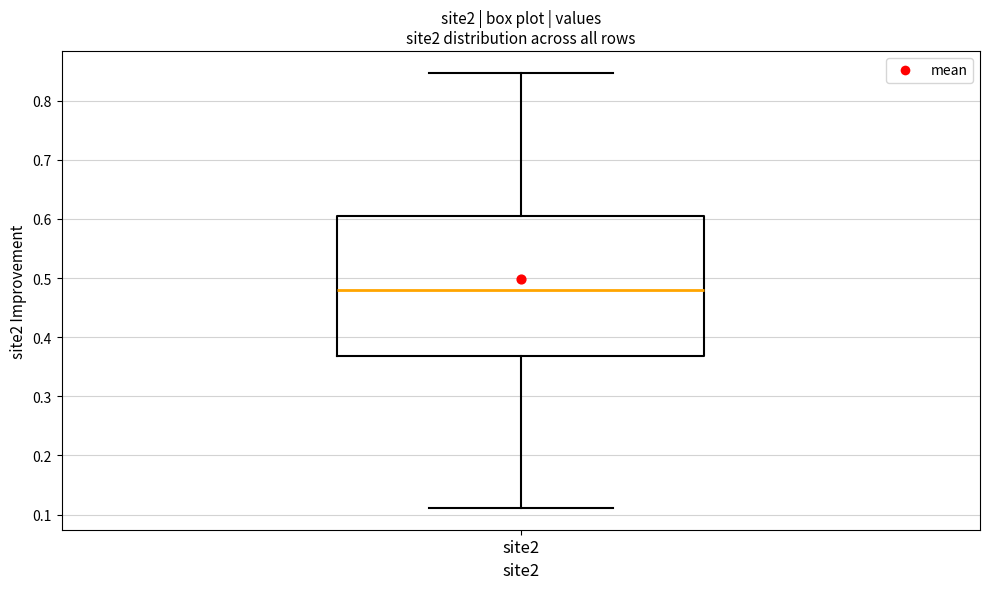

Where does the median line of the box for site2 sit on the y-axis? The values are not printed on the chart, so give them approximately, as read against the axis.

0.48